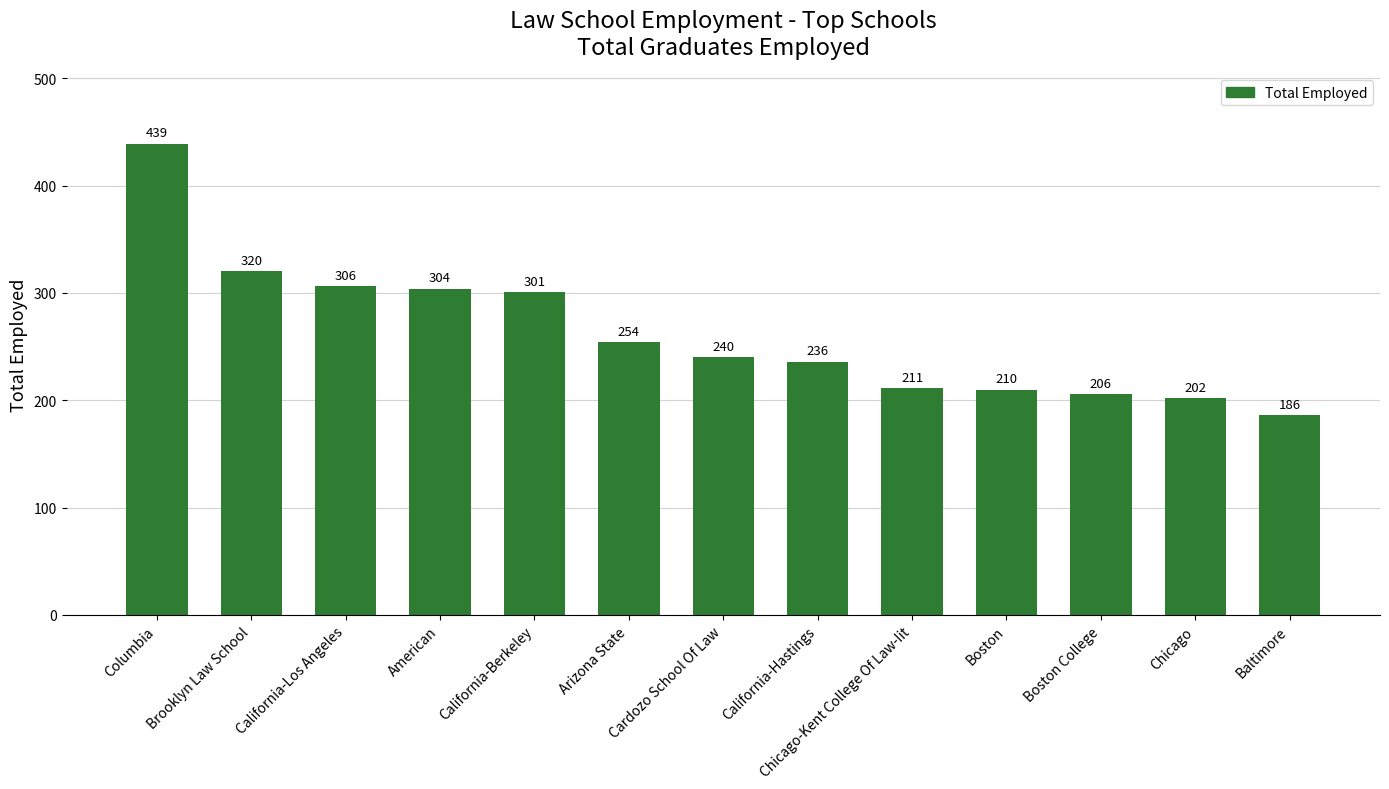

What is the label of the 11th bar from the right?

California-Los Angeles